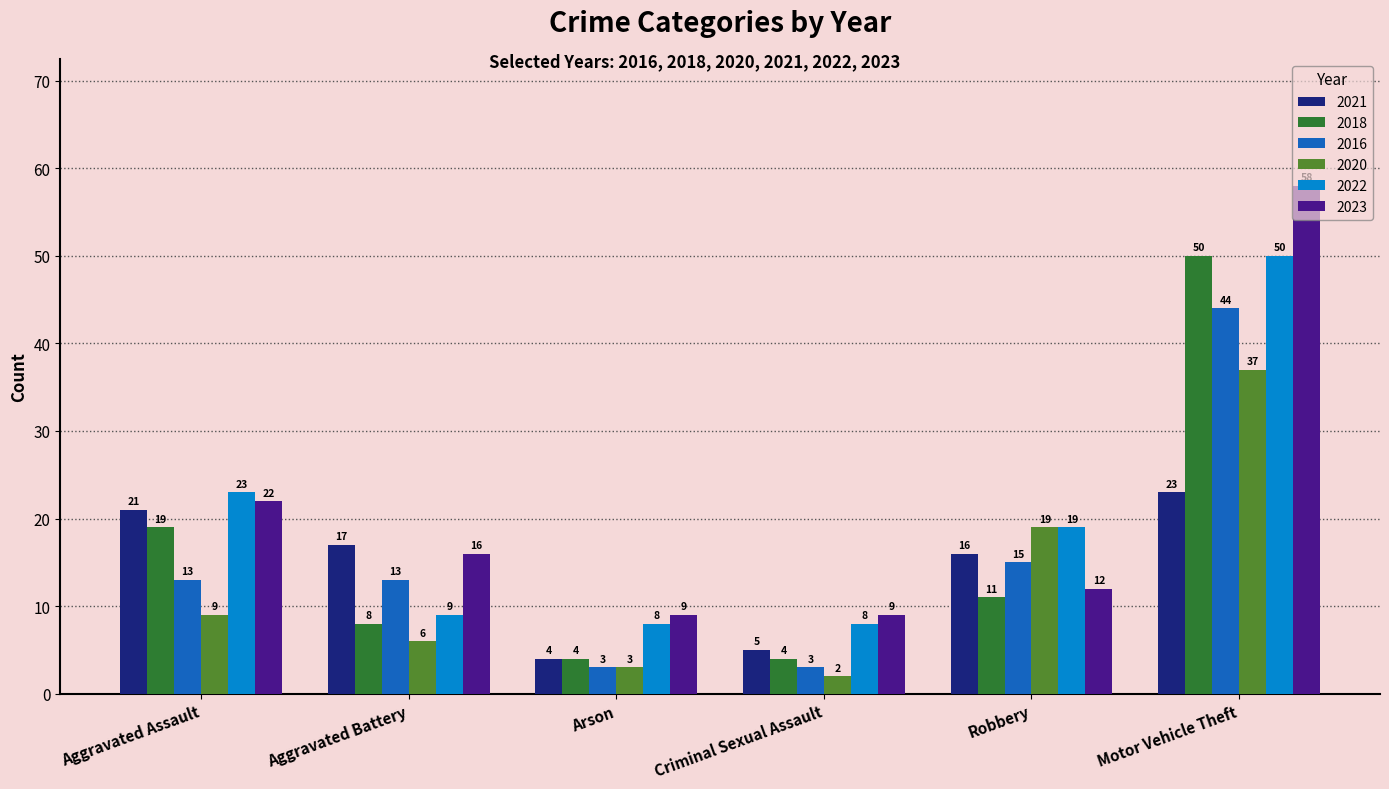

What are all the series names shown in the legend?

2021, 2018, 2016, 2020, 2022, 2023